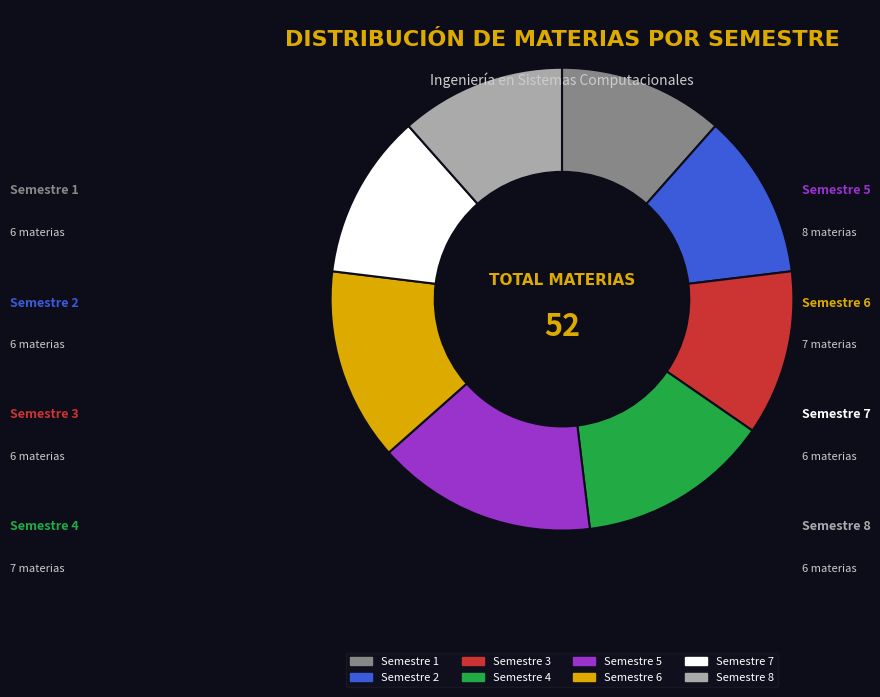

Approximately how many times larger is the value at Semestre 1 compared to Semestre 3?

1.0